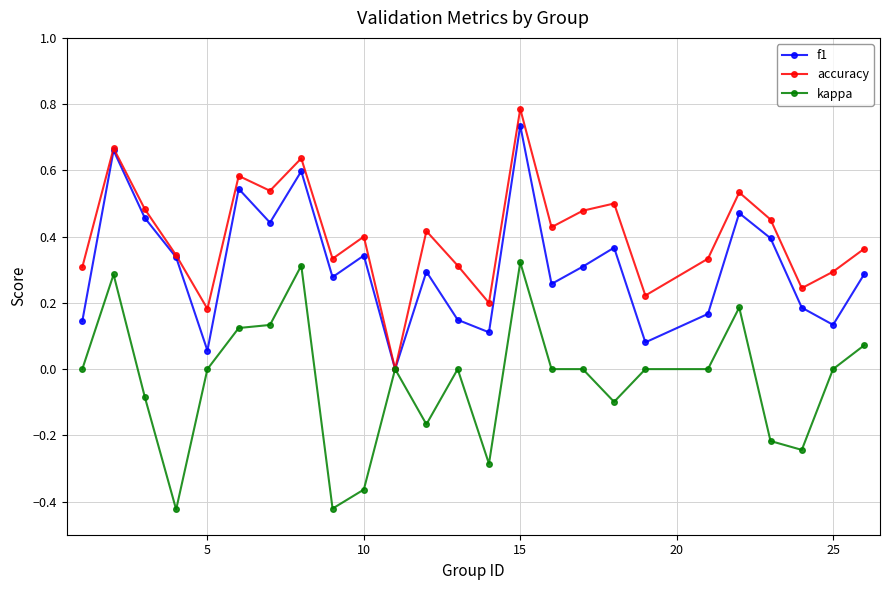

How many distinct data groups are displayed?

3